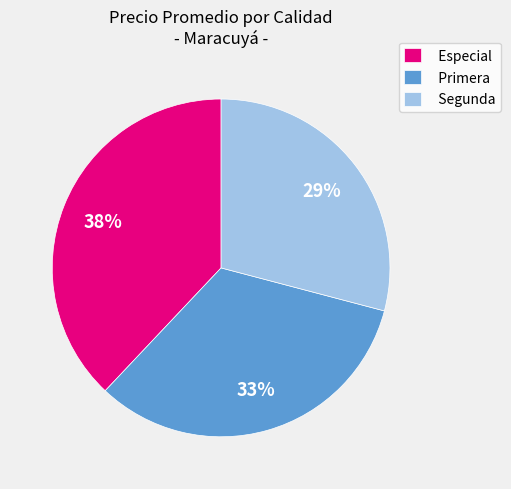

Is there a majority slice in this chart?

No